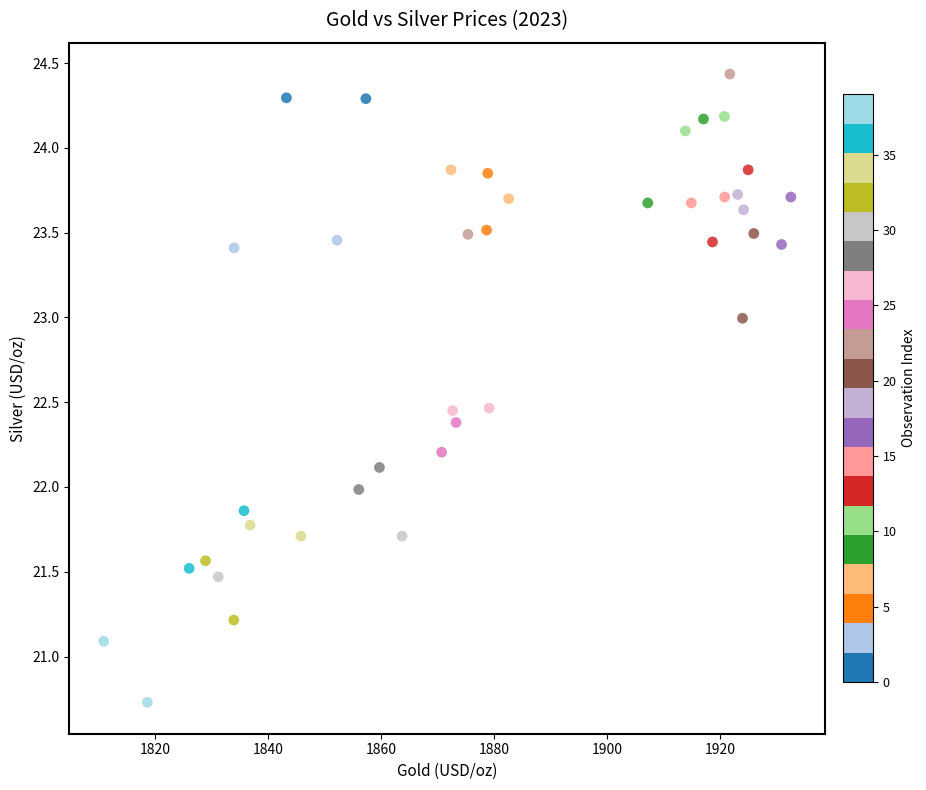

What is the range of Y values (max minus min)?

3.7